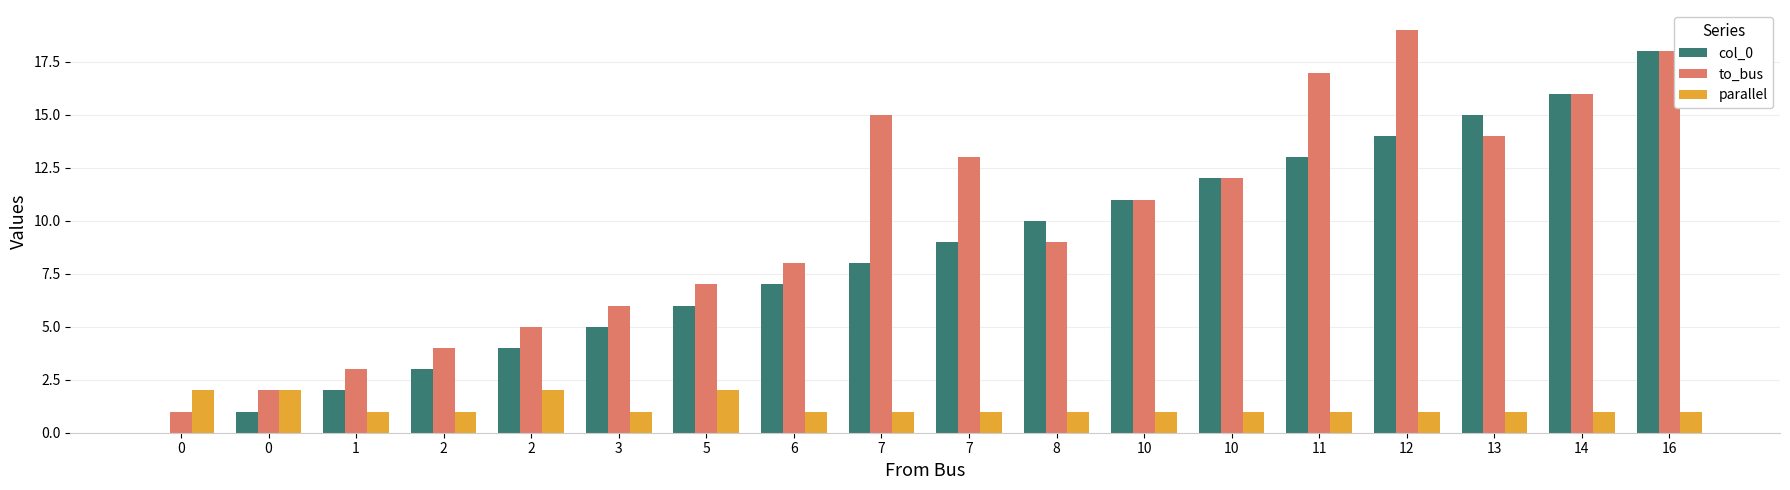

How many values in col_0 are above zero?

17